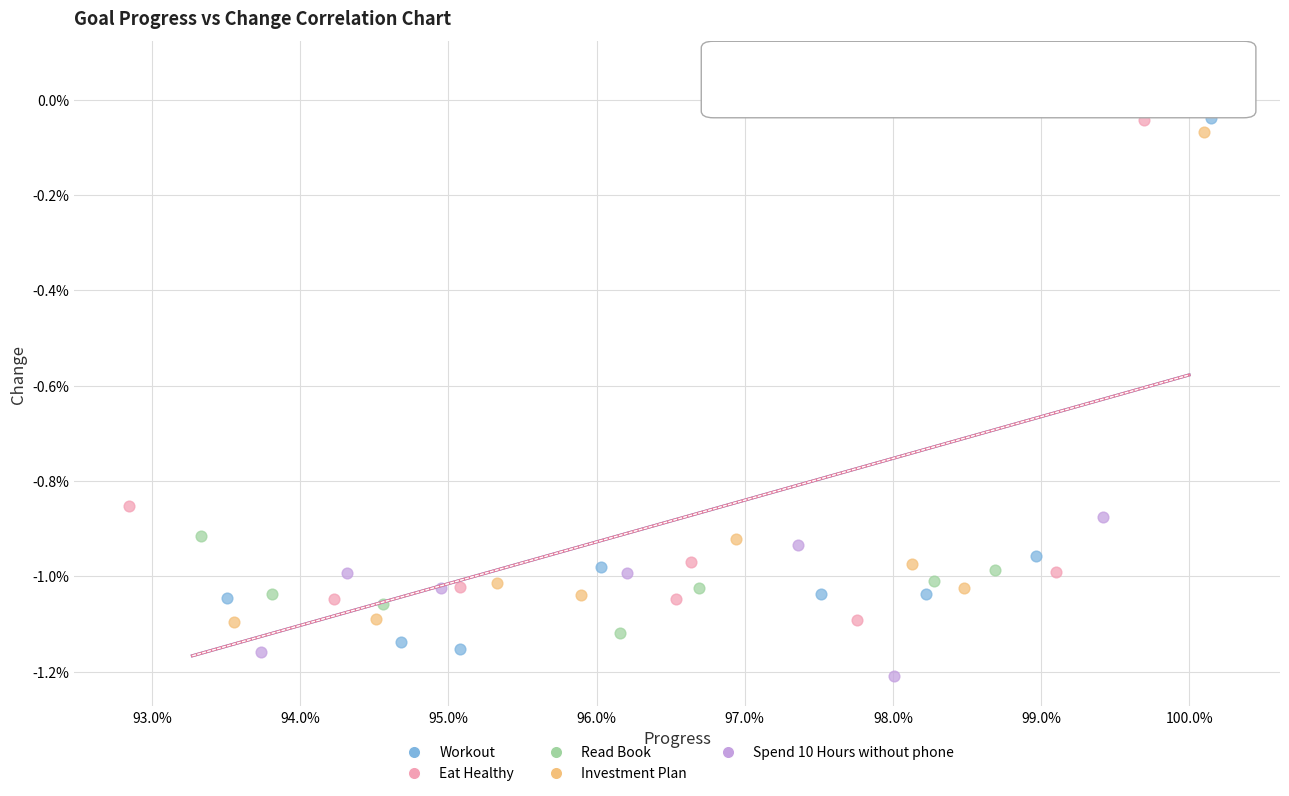

Which series reaches the minimum Y coordinate?

Spend 10 Hours without phone